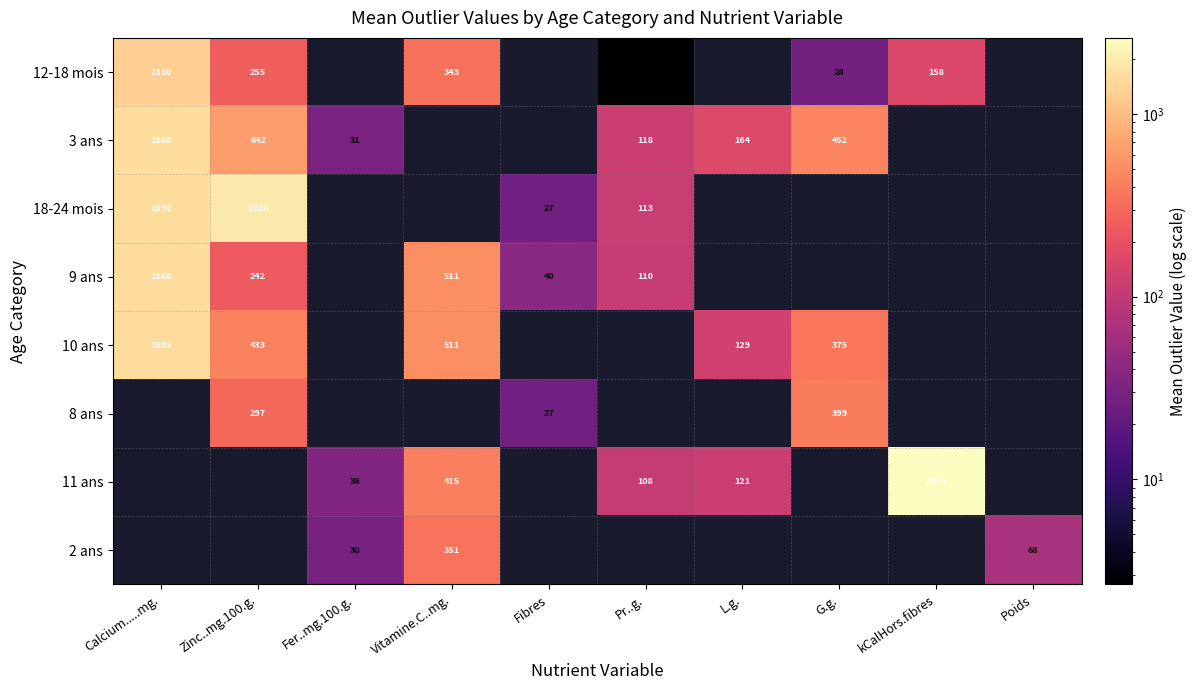

Count the number of data series in this chart.

8